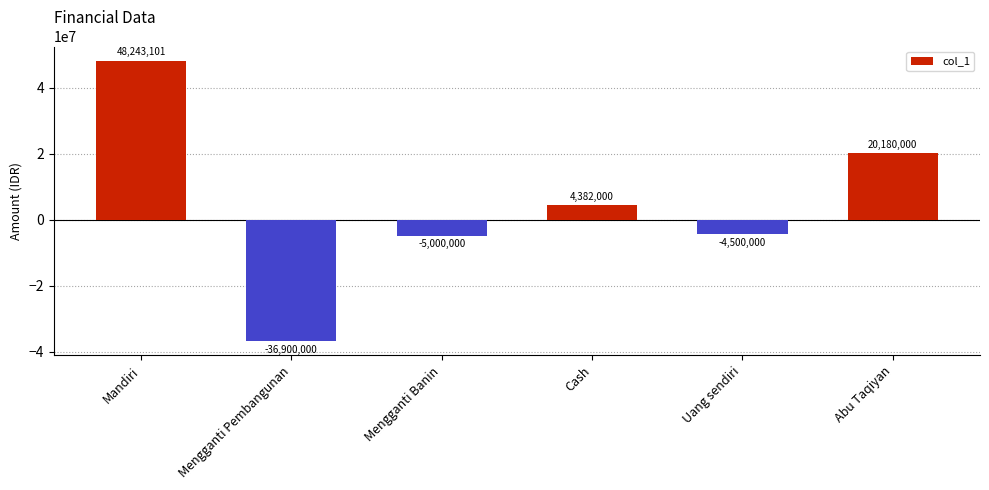

What is the label of the 4th bar from the right?

Mengganti Banin